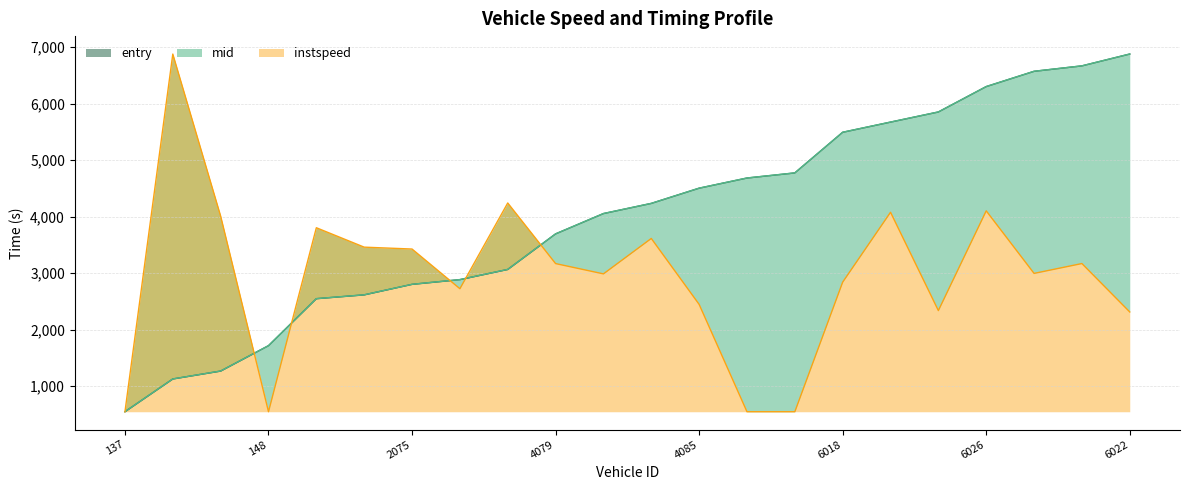

What are all the series names shown in the legend?

entry, mid, instspeed